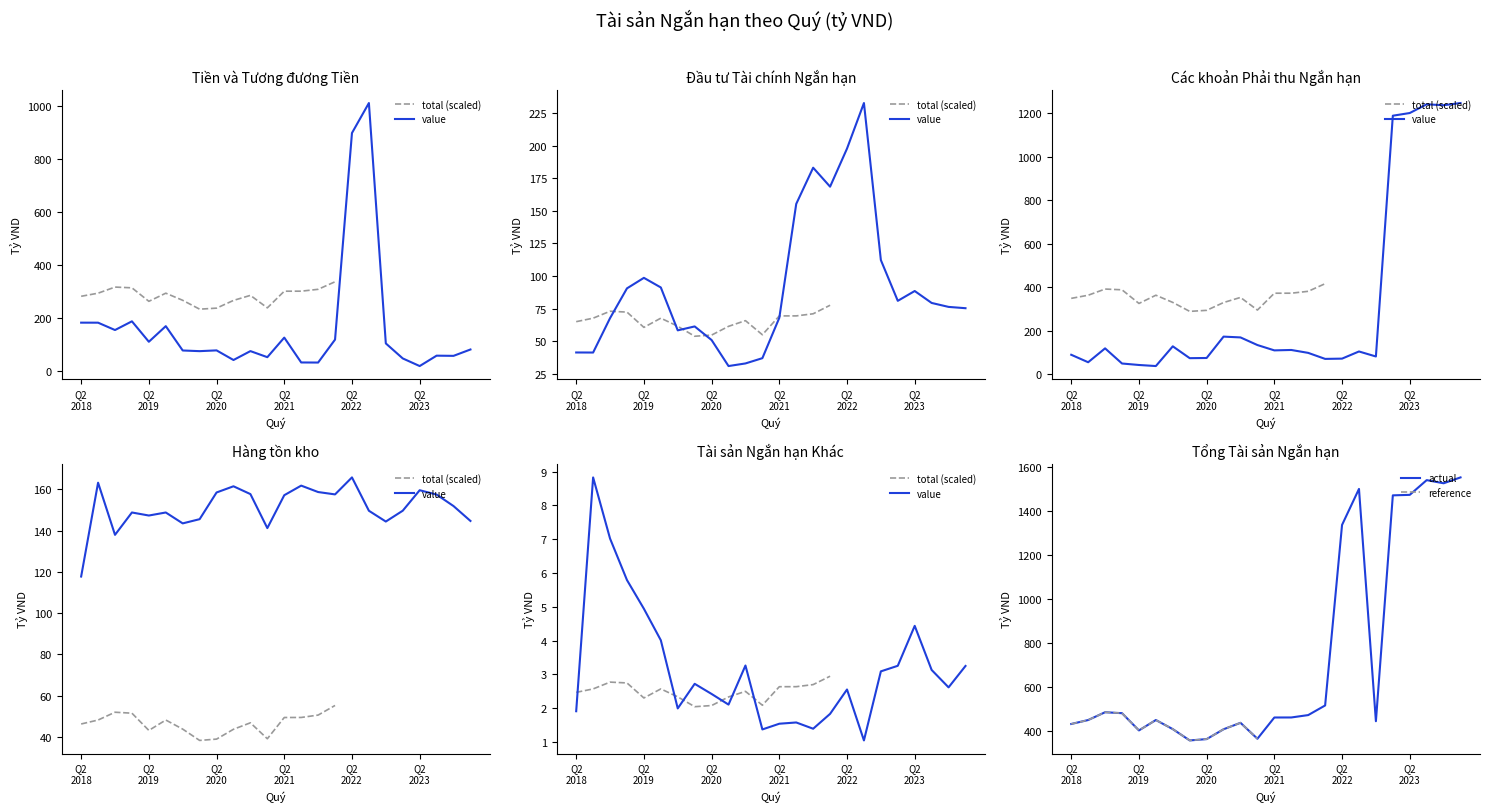

What is the total value across all series at Quý 1 - 2022?

1036.0